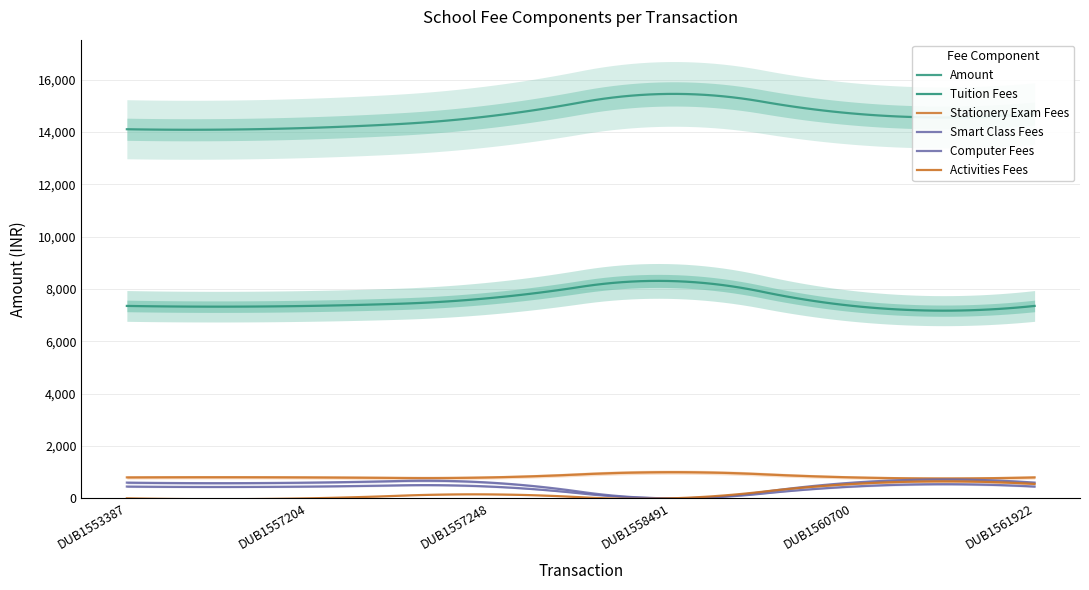

At which label is Activities_Fees closest to 275?

DUB1557248